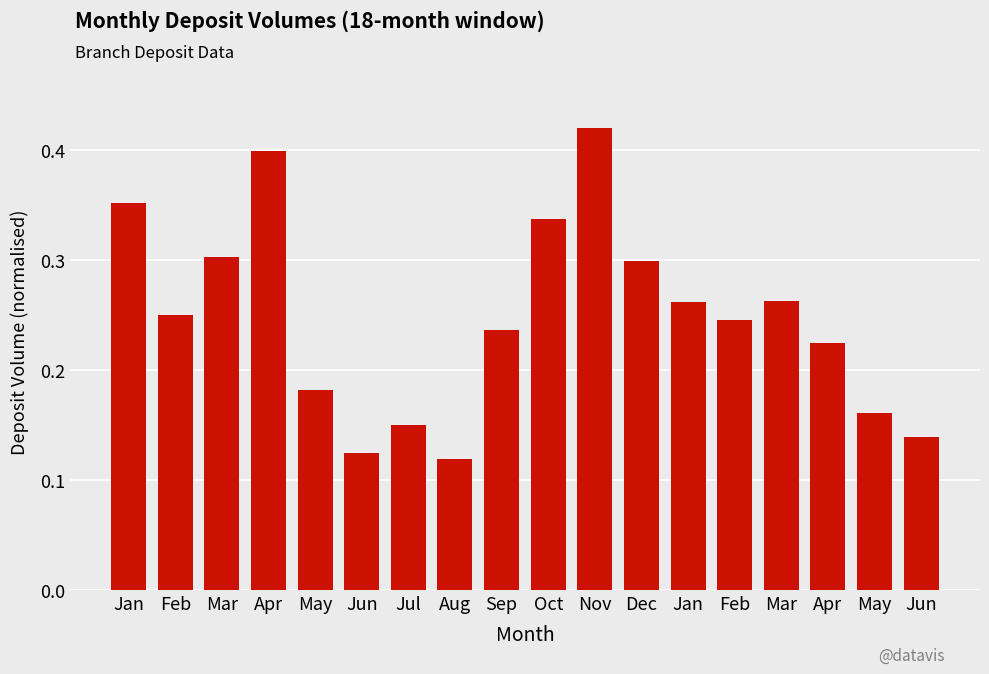

Read the value at May.

0.2